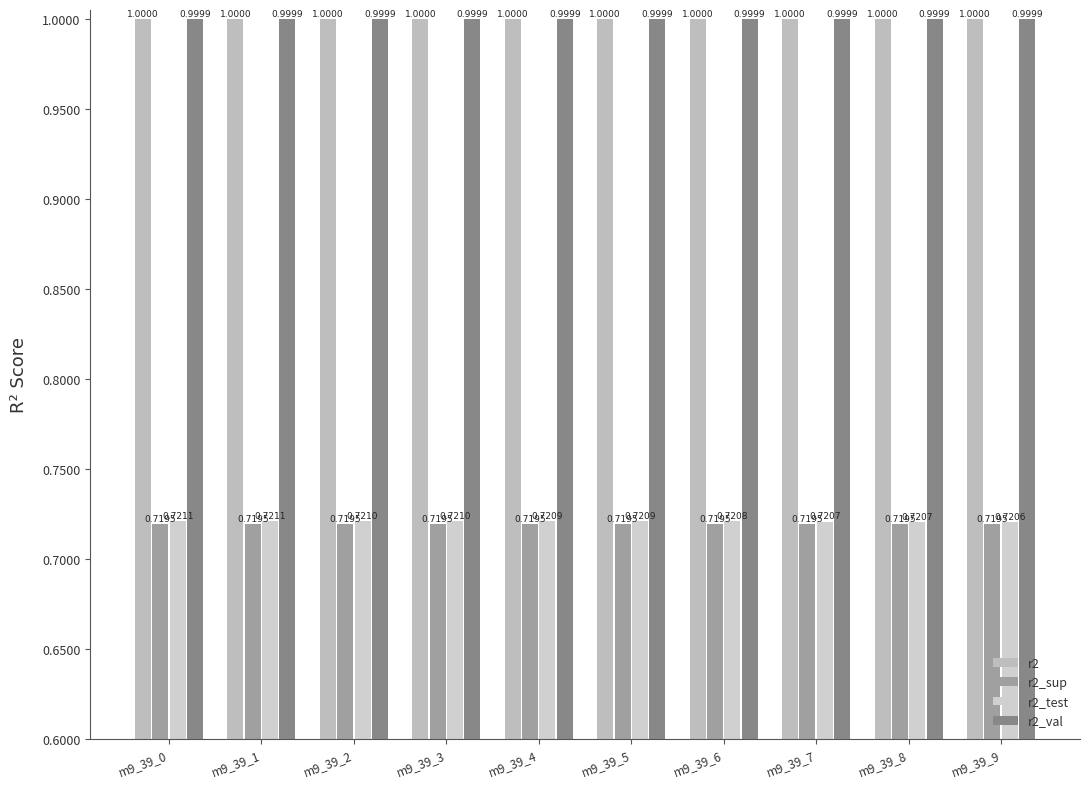

Reading left to right, list all the values displayed in this chart.

r2: m9_39_0=1.0	m9_39_1=1.0	m9_39_2=1.0	m9_39_3=1.0	m9_39_4=1.0	m9_39_5=1.0	m9_39_6=1.0	m9_39_7=1.0	m9_39_8=1.0	m9_39_9=1.0
r2_sup: m9_39_0=0.7	m9_39_1=0.7	m9_39_2=0.7	m9_39_3=0.7	m9_39_4=0.7	m9_39_5=0.7	m9_39_6=0.7	m9_39_7=0.7	m9_39_8=0.7	m9_39_9=0.7
r2_test: m9_39_0=0.7	m9_39_1=0.7	m9_39_2=0.7	m9_39_3=0.7	m9_39_4=0.7	m9_39_5=0.7	m9_39_6=0.7	m9_39_7=0.7	m9_39_8=0.7	m9_39_9=0.7
r2_val: m9_39_0=1.0	m9_39_1=1.0	m9_39_2=1.0	m9_39_3=1.0	m9_39_4=1.0	m9_39_5=1.0	m9_39_6=1.0	m9_39_7=1.0	m9_39_8=1.0	m9_39_9=1.0